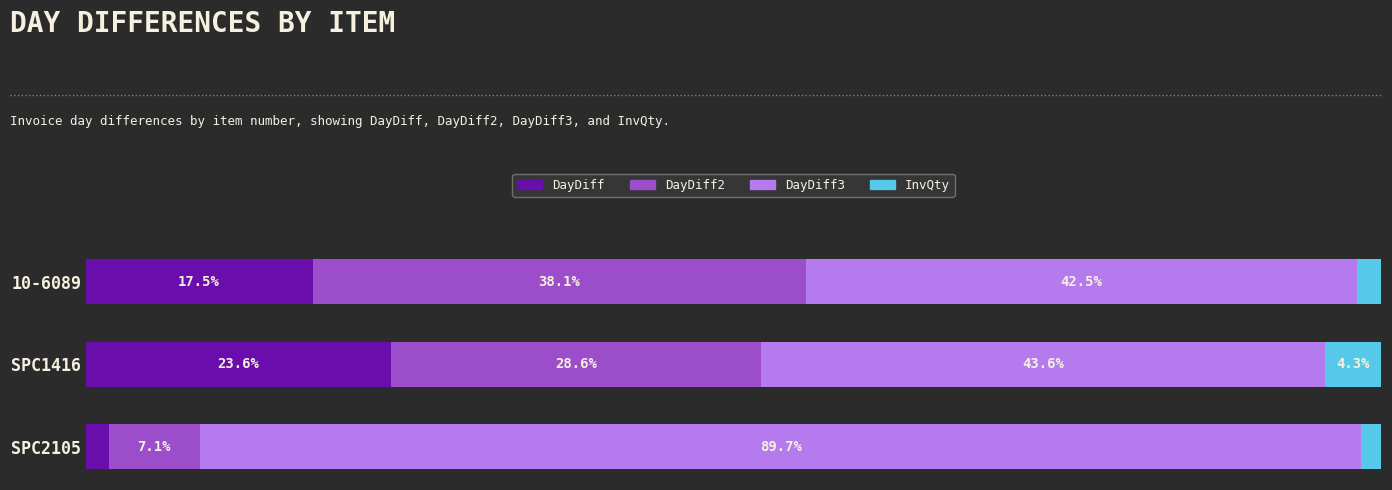

At which label does DayDiff reach its peak?

SPC1416